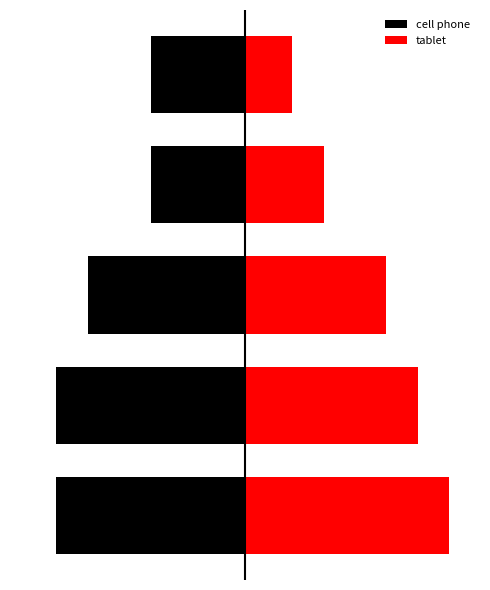

Which series changed the most between 3 and 4?

tablet